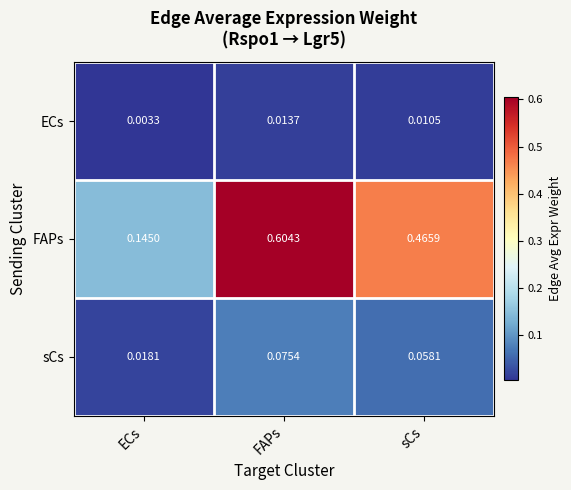

Rank the series by their maximum value, from lowest to highest.

ECs, sCs, FAPs